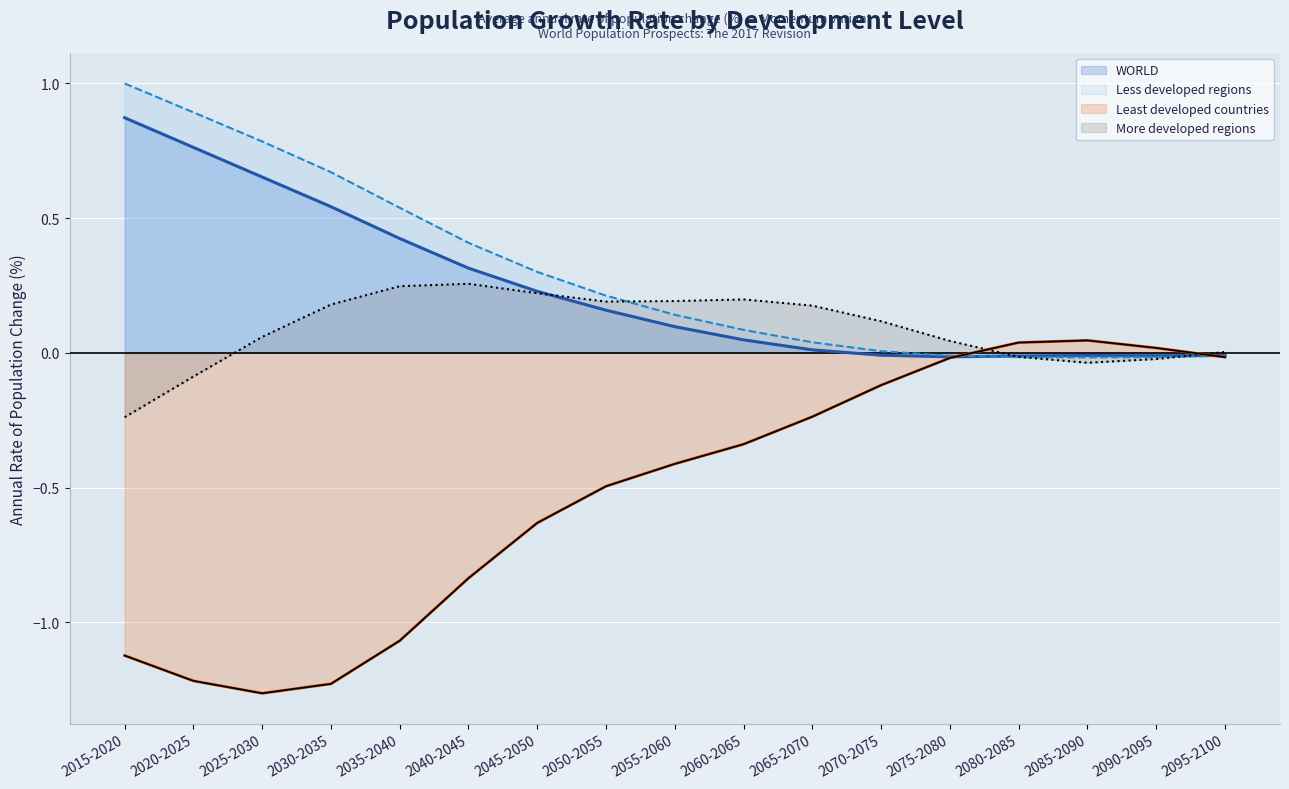

What is the label of the 6th point from the left?

2040-2045